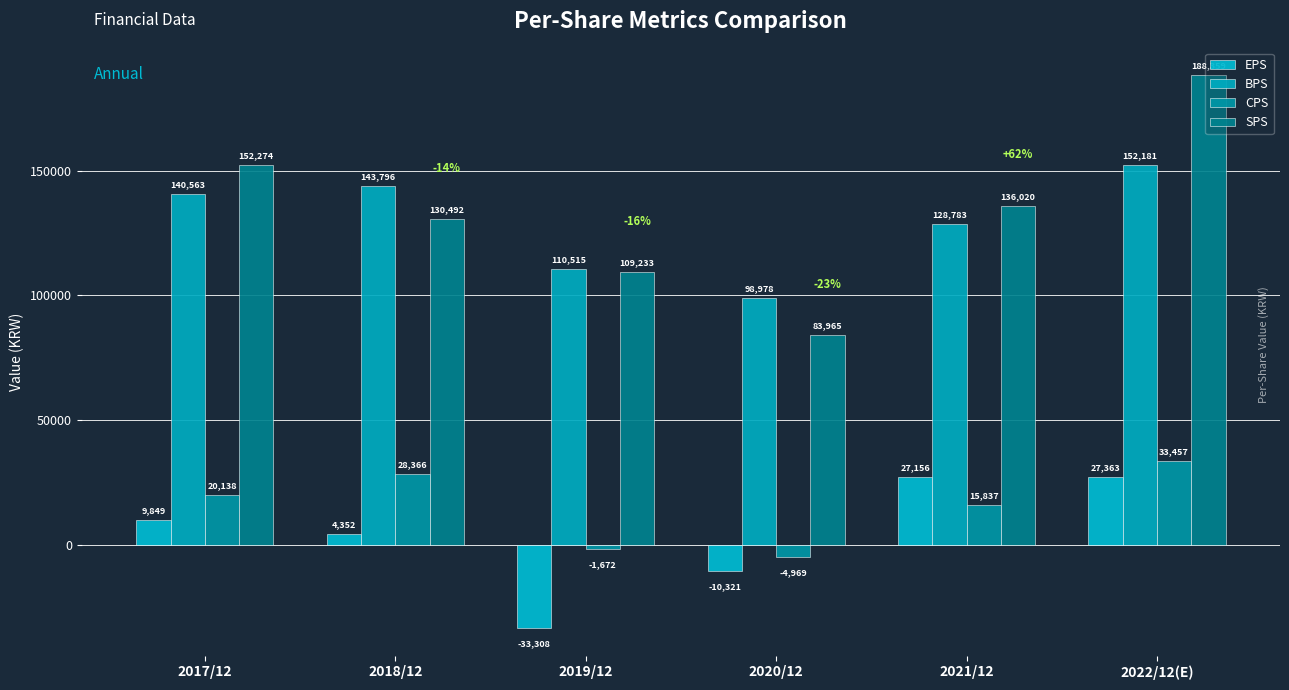

The value of SPS at 2021/12 is 65443. True or false?

False